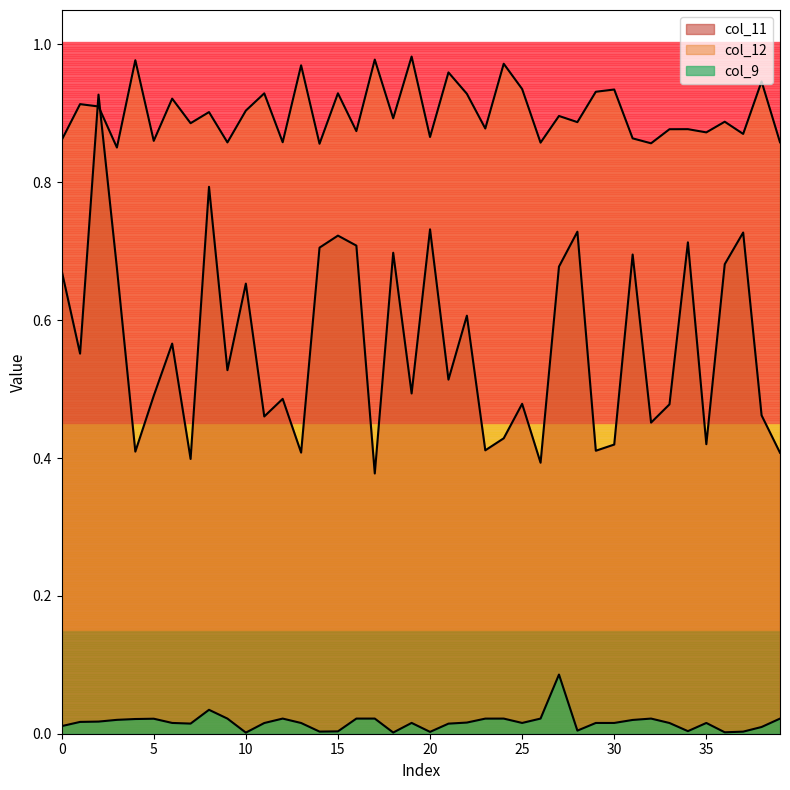

Which series has the widest spread of values?

col_11